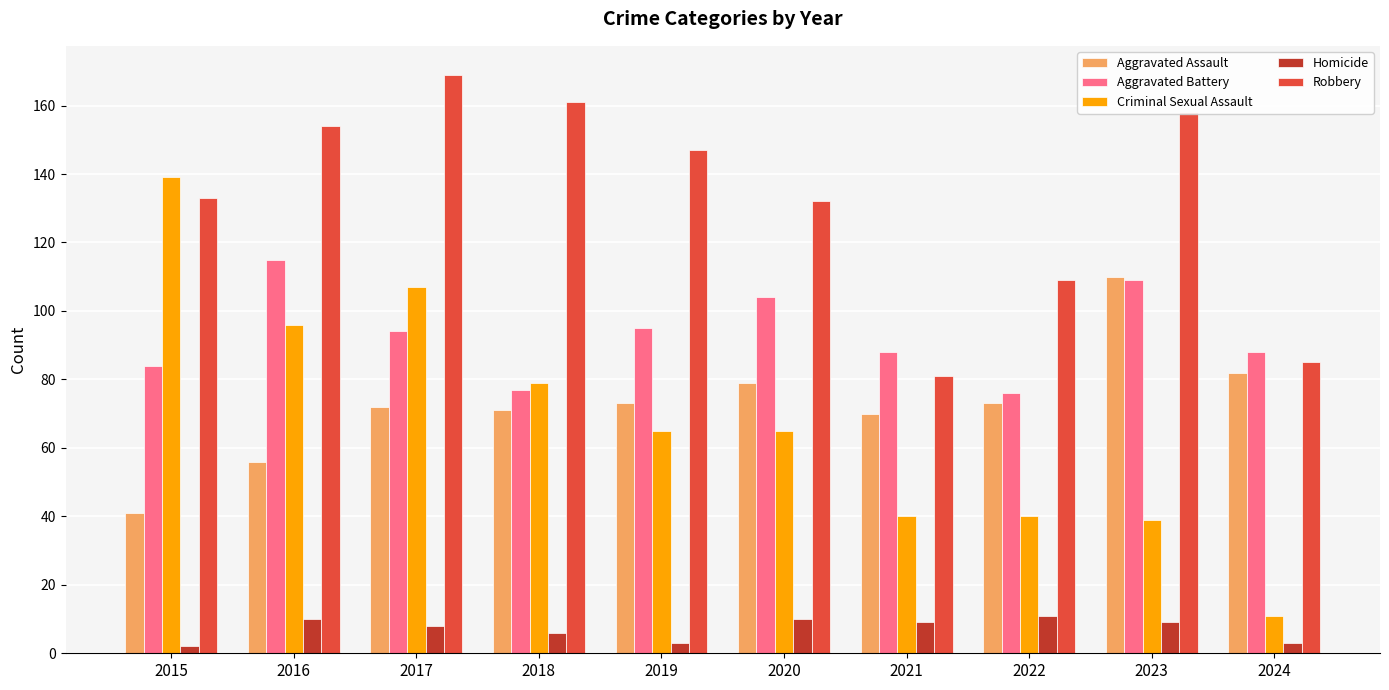

What is the value of the Aggravated Assault bar at the 3rd from the left?

72